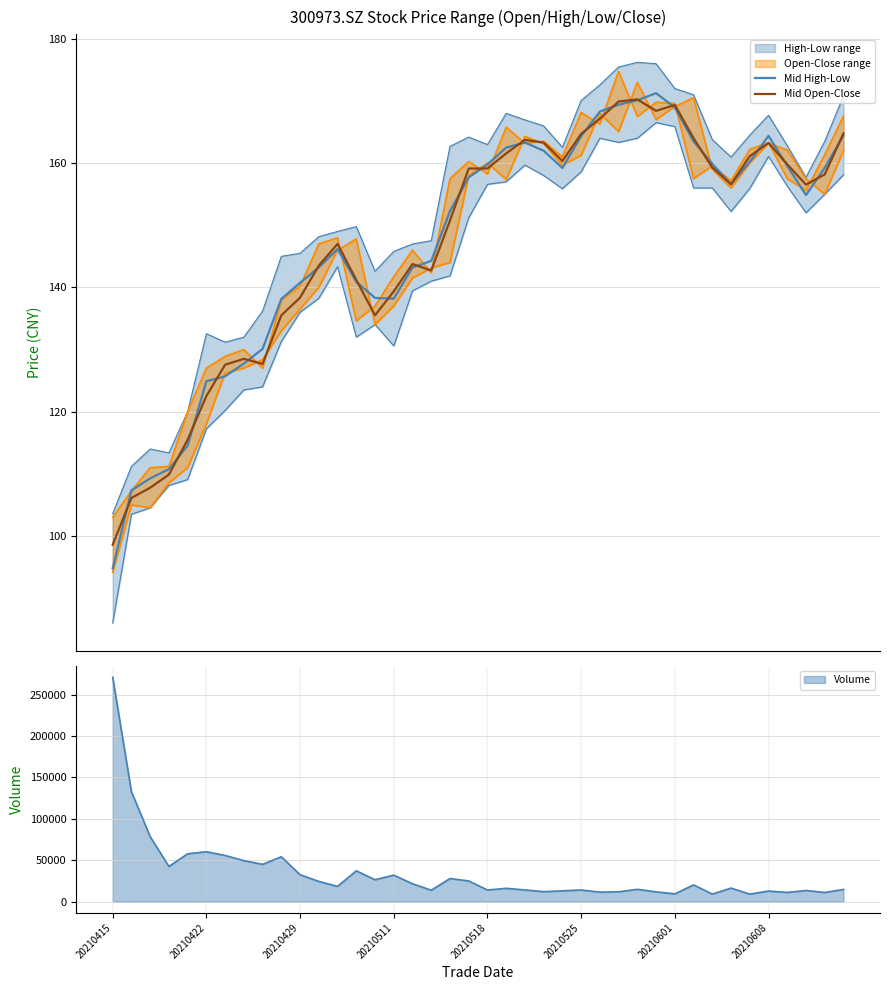

What is the sum of the Mid High-Low values at 35 and 11?

307.6